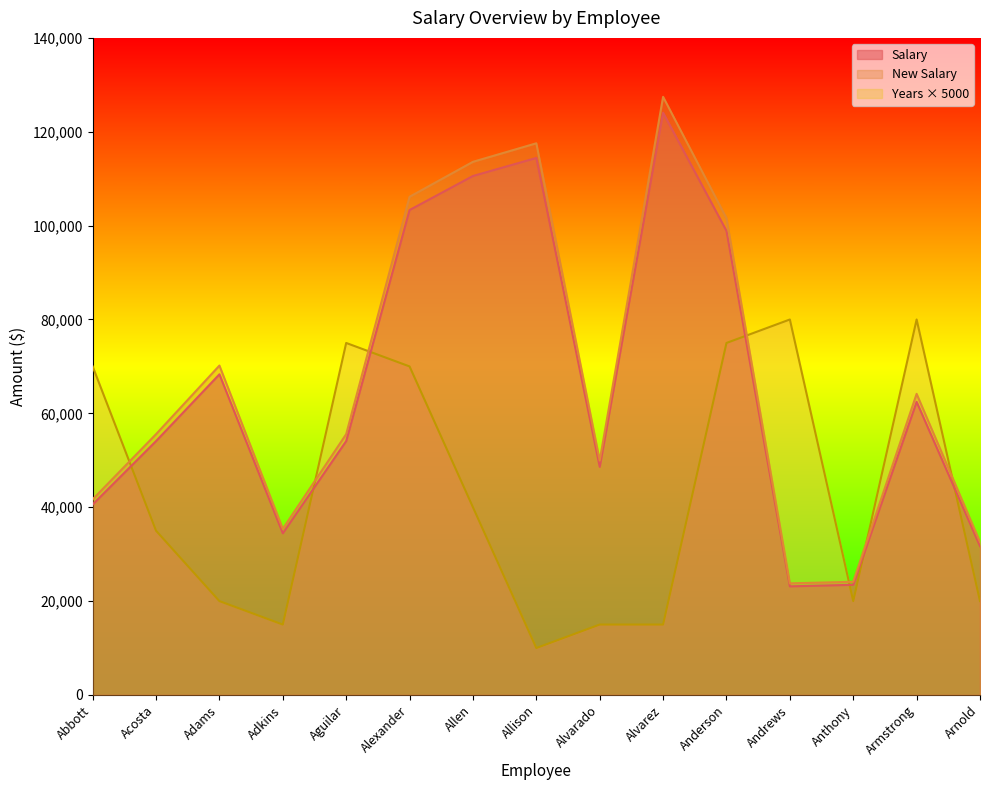

At which label does Salary first exceed 54087?

Adams